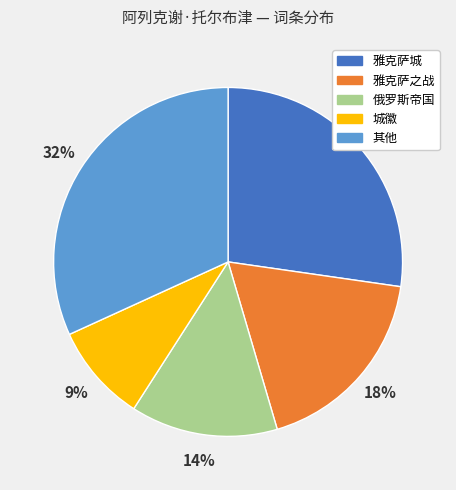

Is there a majority slice in this chart?

No